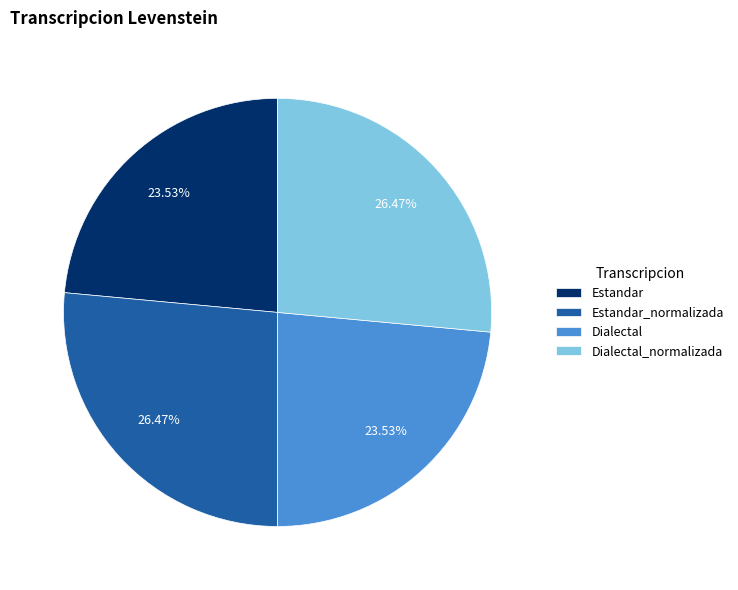

Does Dialectal_normalizada represent more than half of the total?

No